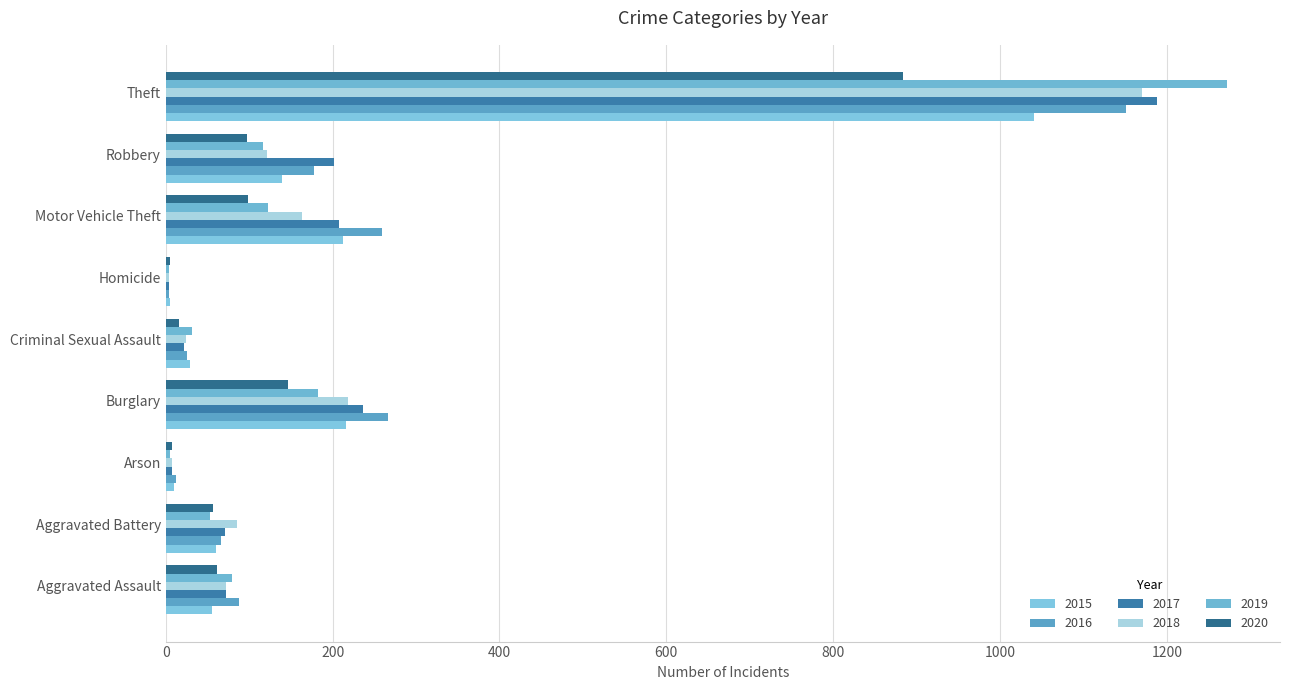

Which series has the largest range (max minus min)?

2019